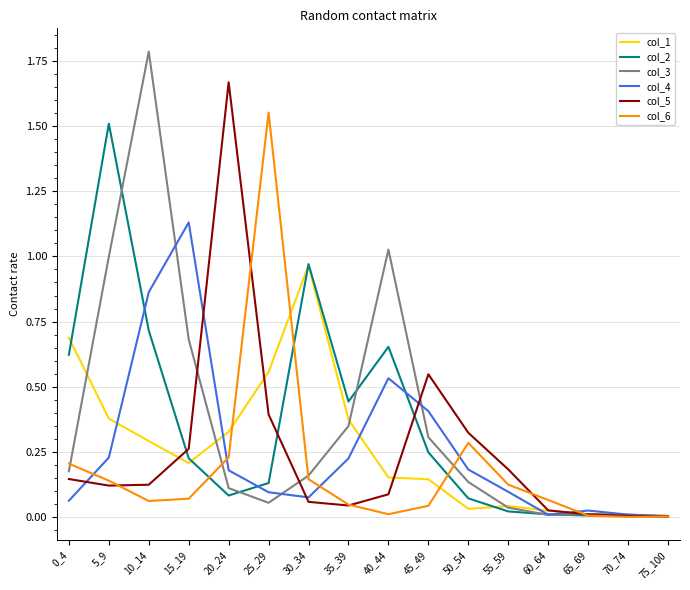

True or false: col_6 has a value of 0.1 at 5_9.

True